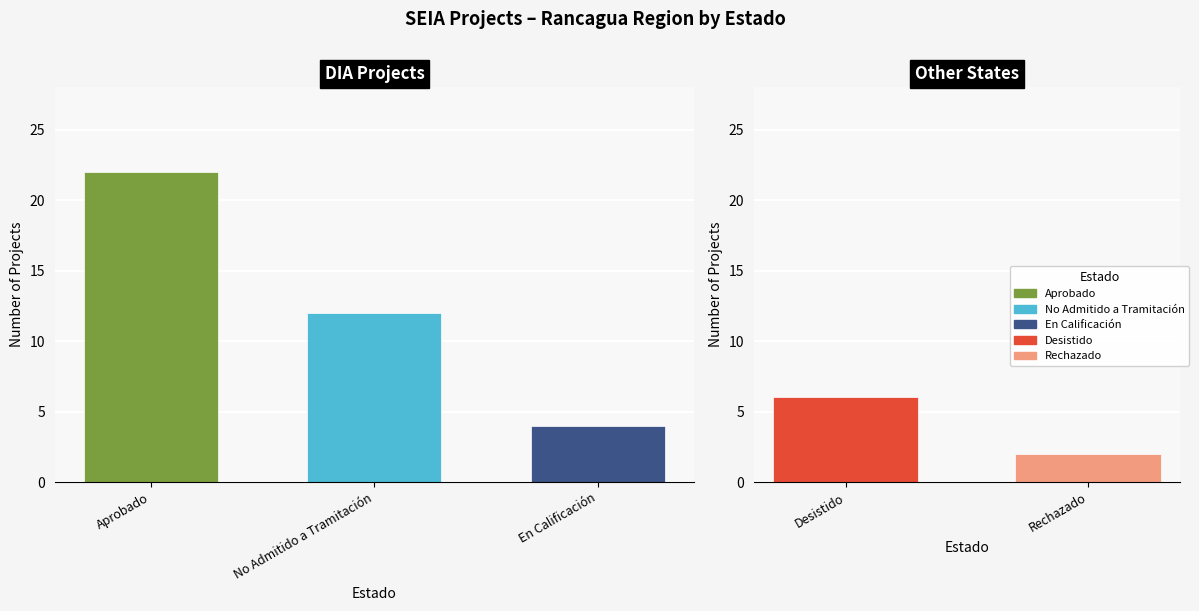

Rank the series at Aprobado from highest to lowest value.

Aprobado, No Admitido a Tramitación, Desistido, En Calificación, Rechazado